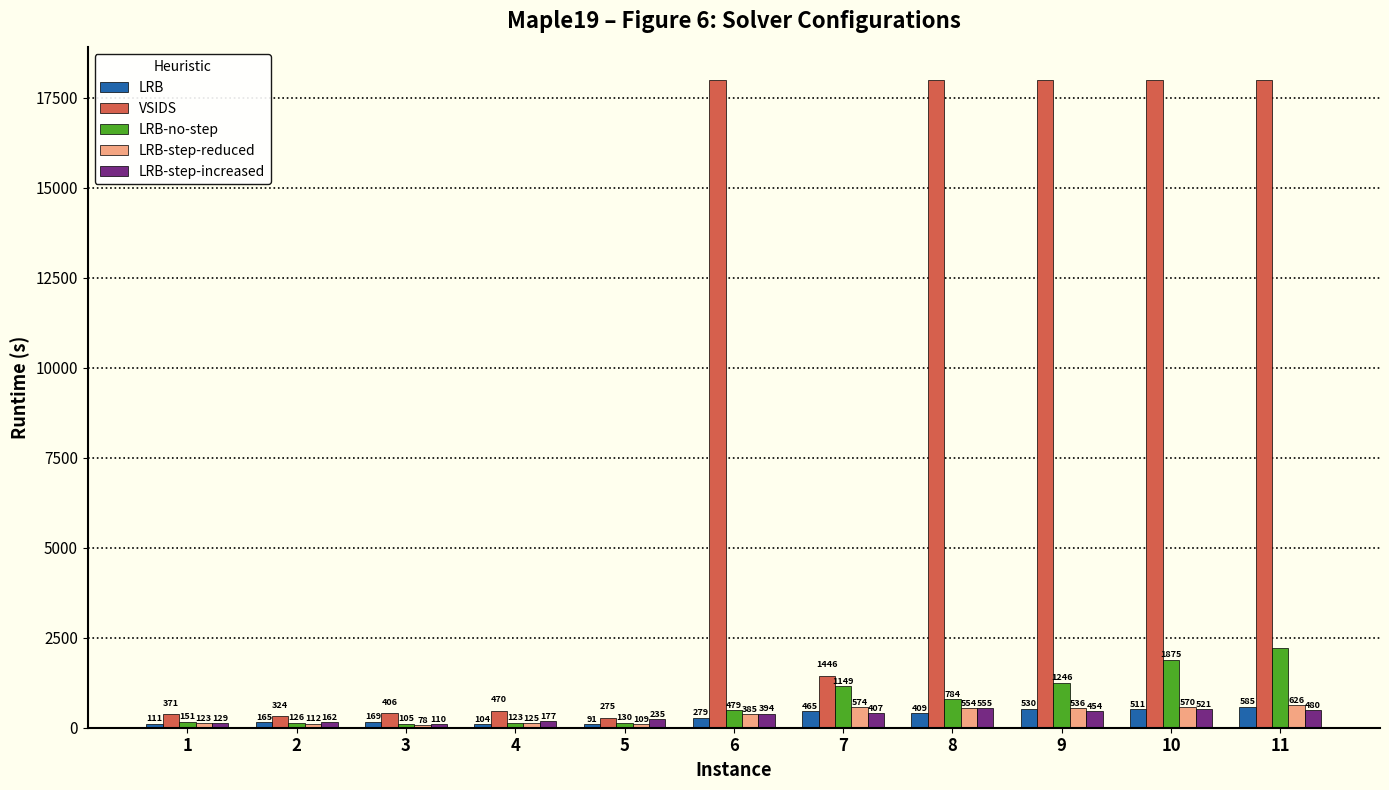

How many values in the LRB-step-increased series are below 393?

5